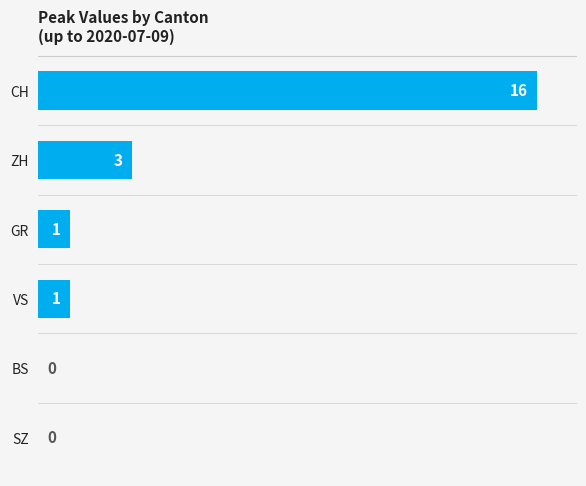

Are the bars horizontal?

Yes